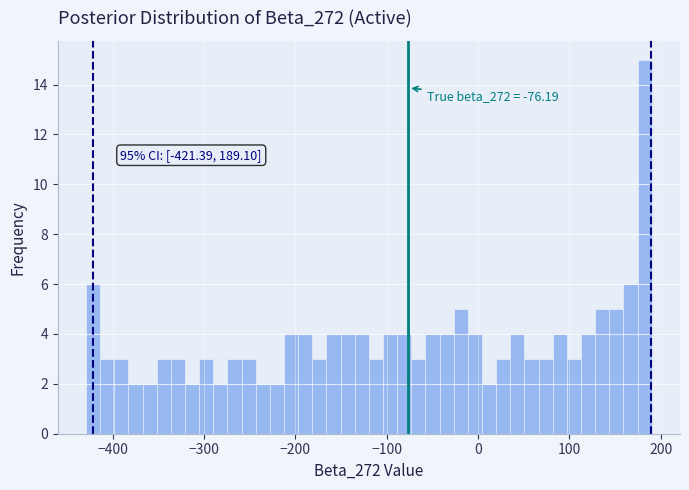

Around what value on the x-axis is the tallest bar? Give the approximate position of its centre, as read against the axis.

180